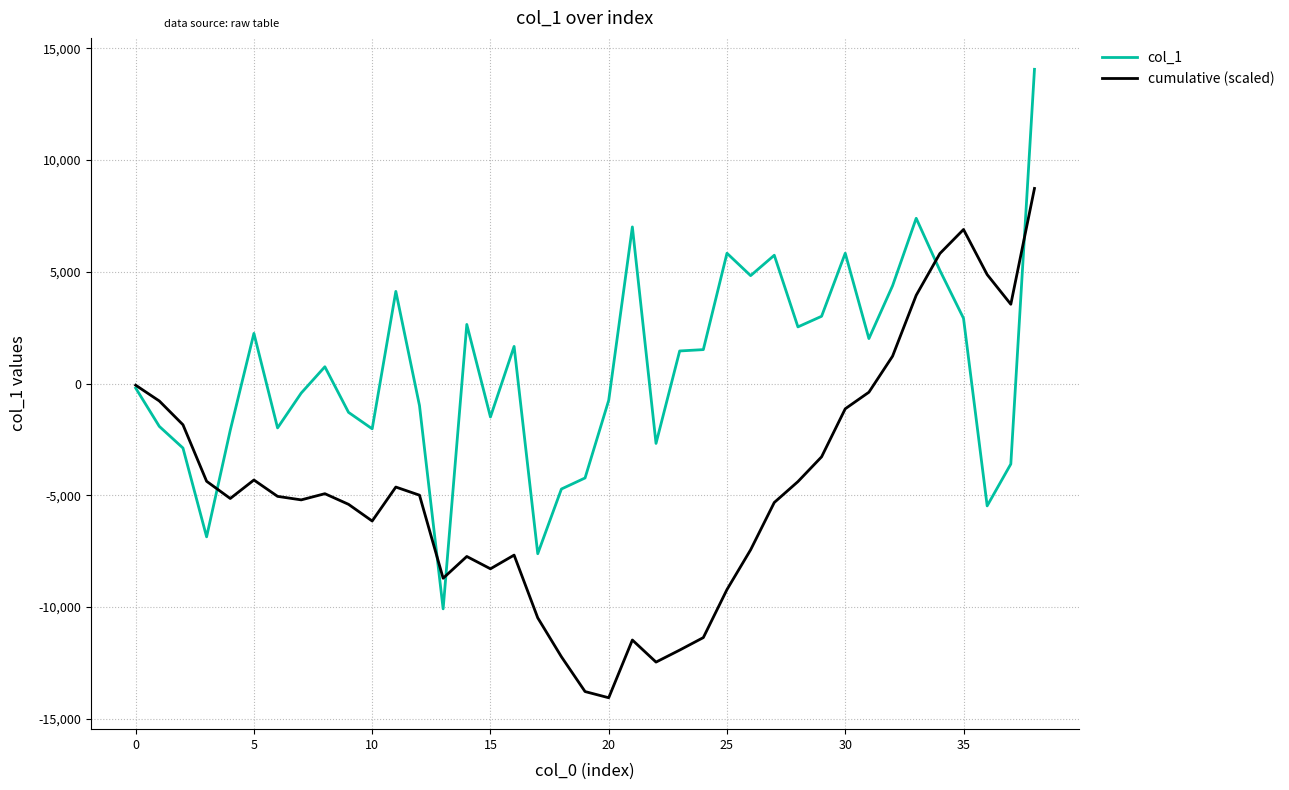

List the series in order of their peak value, lowest first.

cumulative (scaled), col_1